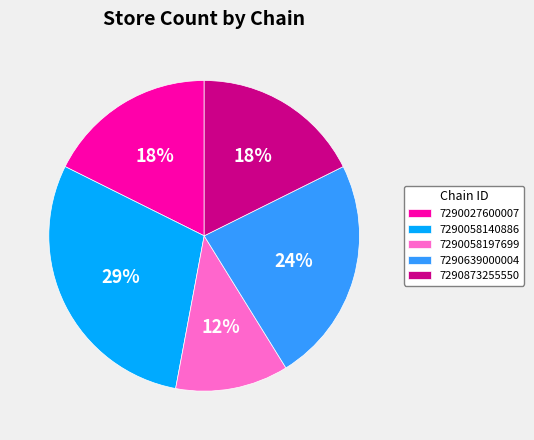

Combined, do 7290873255550 and 7290639000004 account for over 50%?

No